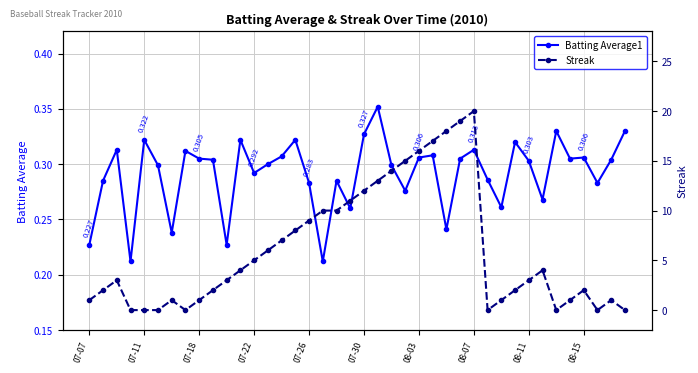

Read the Streak value at 33.

4.0